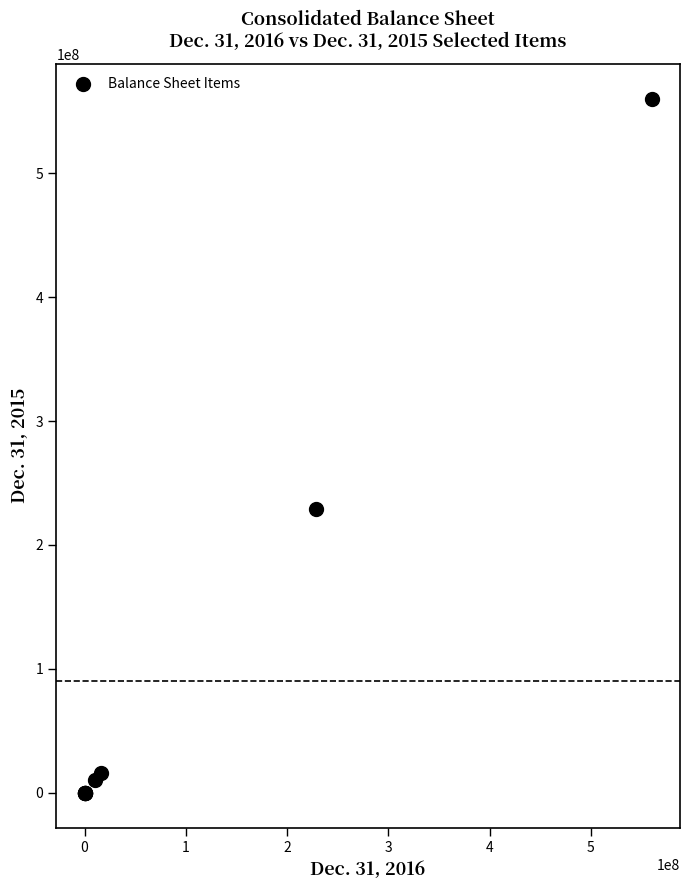

What Y value in the scatter plot is closest to 280000000?

229293783.0